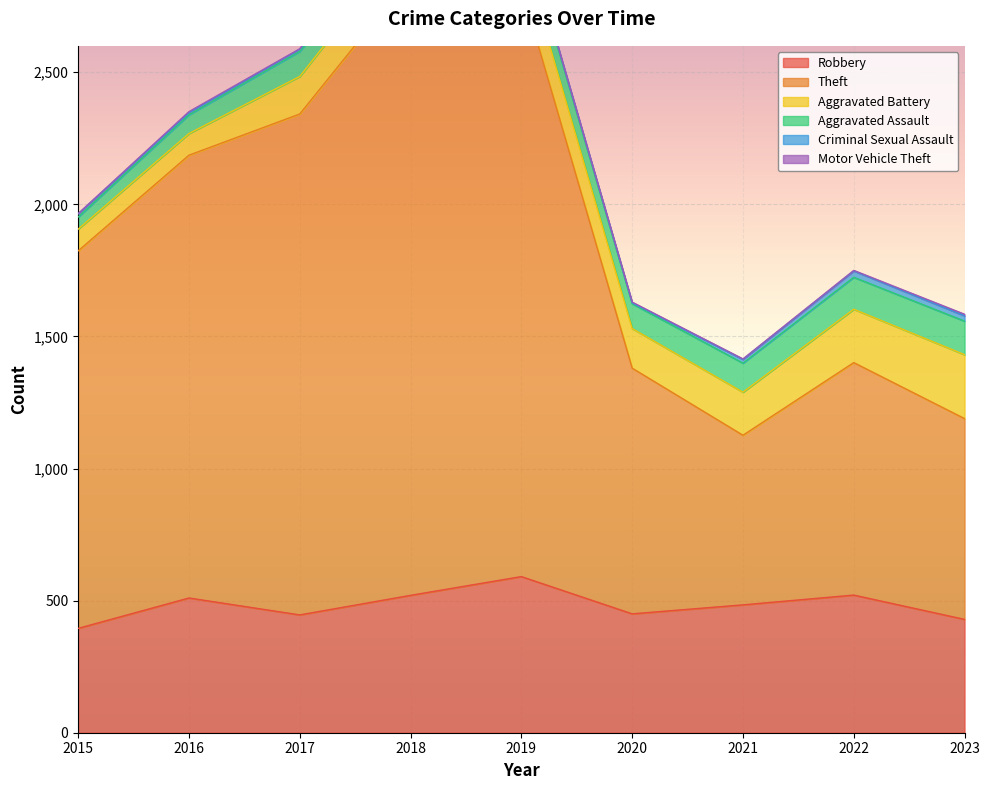

Reading left to right, what are all the values shown in this chart?

Robbery: 395	510	446	520	591	450	484	521	429
Theft: 1429	1676	1896	2342	2230	930	642	880	760
Aggravated Battery: 82	82	142	152	148	150	163	202	242
Aggravated Assault: 46	71	95	77	98	94	110	121	127
Criminal Sexual Assault: 12	8	8	11	8	3	14	24	20
Motor Vehicle Theft: 1	4	2	1	1	3	2	2	6